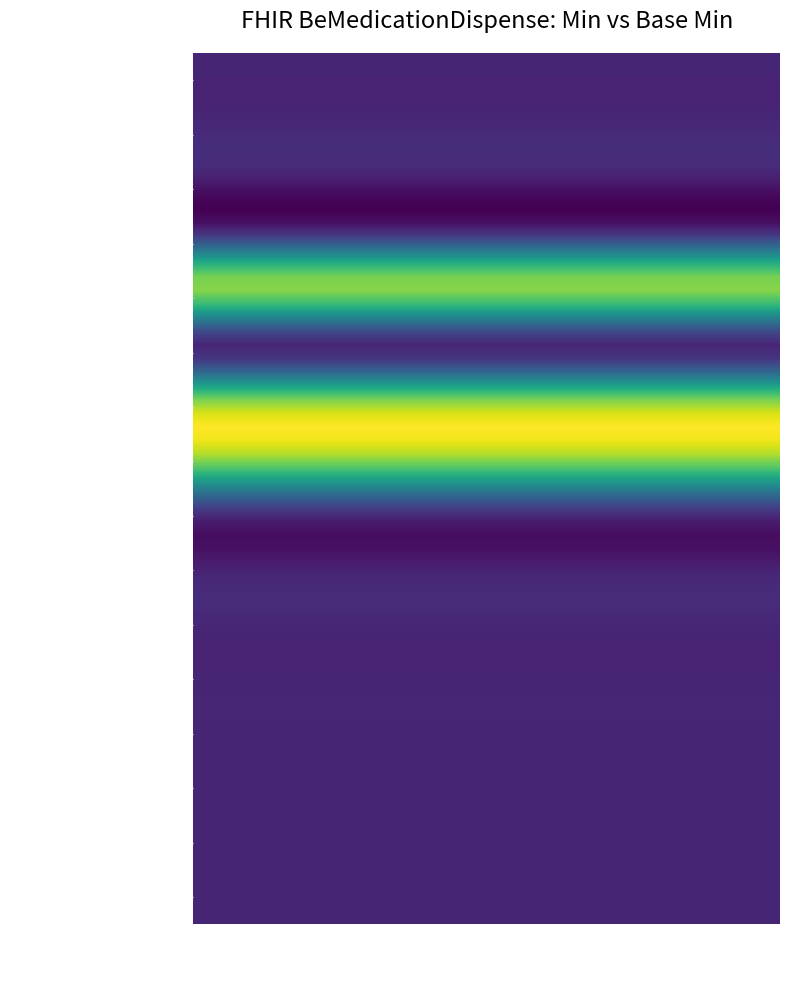

Reading right to left, extract all data points from this chart.

BeMedicationDispense: 19=0	18=0	17=0	16=0	15=0	14=0	13=0	12=0	11=1	10=1	9=1	8=0	7=0	6=1	5=0	4=1	3=0	2=0	1=0	0=0
BeMedicationDispense.id: 19=0	18=0	17=0	16=0	15=0	14=0	13=0	12=0	11=0	10=0	9=0	8=0	7=0	6=0	5=0	4=0	3=0	2=0	1=0	0=0
BeMedicationDispense.extension: 19=0	18=0	17=0	16=0	15=0	14=0	13=0	12=0	11=0	10=0	9=0	8=0	7=0	6=0	5=0	4=0	3=0	2=0	1=0	0=0
BeMedicationDispense.identifier: 19=0	18=0	17=0	16=0	15=0	14=0	13=0	12=0	11=0	10=0	9=0	8=0	7=0	6=0	5=0	4=0	3=0	2=0	1=0	0=0
BeMedicationDispense.patient: 19=1	18=1	17=1	16=1	15=1	14=1	13=1	12=1	11=1	10=1	9=1	8=1	7=1	6=1	5=1	4=1	3=1	2=1	1=1	0=1
BeMedicationDispense.dispenser: 19=0	18=0	17=0	16=0	15=0	14=0	13=0	12=0	11=0	10=0	9=0	8=0	7=0	6=0	5=0	4=0	3=0	2=0	1=0	0=0
BeMedicationDispense.dispenser.dispenser: 19=1	18=1	17=1	16=1	15=1	14=1	13=1	12=1	11=1	10=1	9=1	8=1	7=1	6=1	5=1	4=1	3=1	2=1	1=1	0=1
BeMedicationDispense.dispenseDate: 19=1	18=1	17=1	16=1	15=1	14=1	13=1	12=1	11=1	10=1	9=1	8=1	7=1	6=1	5=1	4=1	3=1	2=1	1=1	0=1
BeMedicationDispense.prescription: 19=0	18=0	17=0	16=0	15=0	14=0	13=0	12=0	11=0	10=0	9=0	8=0	7=0	6=0	5=0	4=0	3=0	2=0	1=0	0=0
BeMedicationDispense.prescription.isPrescribed: 19=0	18=0	17=0	16=0	15=0	14=0	13=0	12=0	11=0	10=0	9=0	8=0	7=0	6=0	5=0	4=0	3=0	2=0	1=0	0=0
BeMedicationDispense.dispensedItem: 19=0	18=0	17=0	16=0	15=0	14=0	13=0	12=0	11=0	10=0	9=0	8=0	7=0	6=0	5=0	4=0	3=0	2=0	1=0	0=0
BeMedicationDispense.dispensedItem.product: 19=0	18=0	17=0	16=0	15=0	14=0	13=0	12=0	11=0	10=0	9=0	8=0	7=0	6=0	5=0	4=0	3=0	2=0	1=0	0=0
BeMedicationDispense.dispensedItem.quantity: 19=0	18=0	17=0	16=0	15=0	14=0	13=0	12=0	11=0	10=0	9=0	8=0	7=0	6=0	5=0	4=0	3=0	2=0	1=0	0=0
BeMedicationDispense.dispensedItem.dosage: 19=0	18=0	17=0	16=0	15=0	14=0	13=0	12=0	11=0	10=0	9=0	8=0	7=0	6=0	5=0	4=0	3=0	2=0	1=0	0=0
BeMedicationDispense.dispensedItem.note: 19=0	18=0	17=0	16=0	15=0	14=0	13=0	12=0	11=0	10=0	9=0	8=0	7=0	6=0	5=0	4=0	3=0	2=0	1=0	0=0
BeMedicationDispense.note: 19=0	18=0	17=0	16=0	15=0	14=0	13=0	12=0	11=0	10=0	9=0	8=0	7=0	6=0	5=0	4=0	3=0	2=0	1=0	0=0